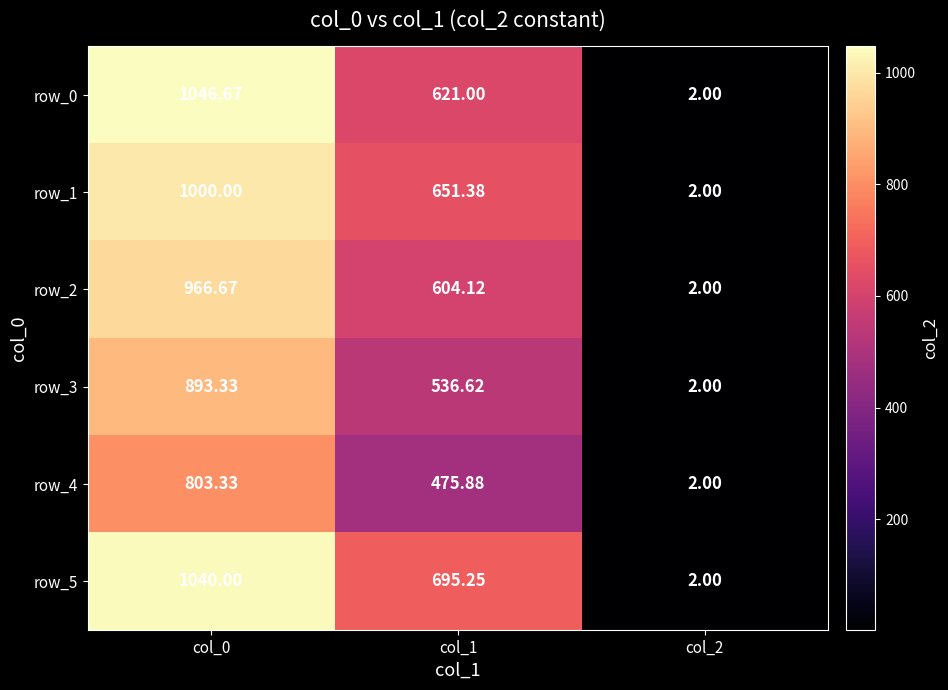

At how many categories does at least one series exceed 675?

2